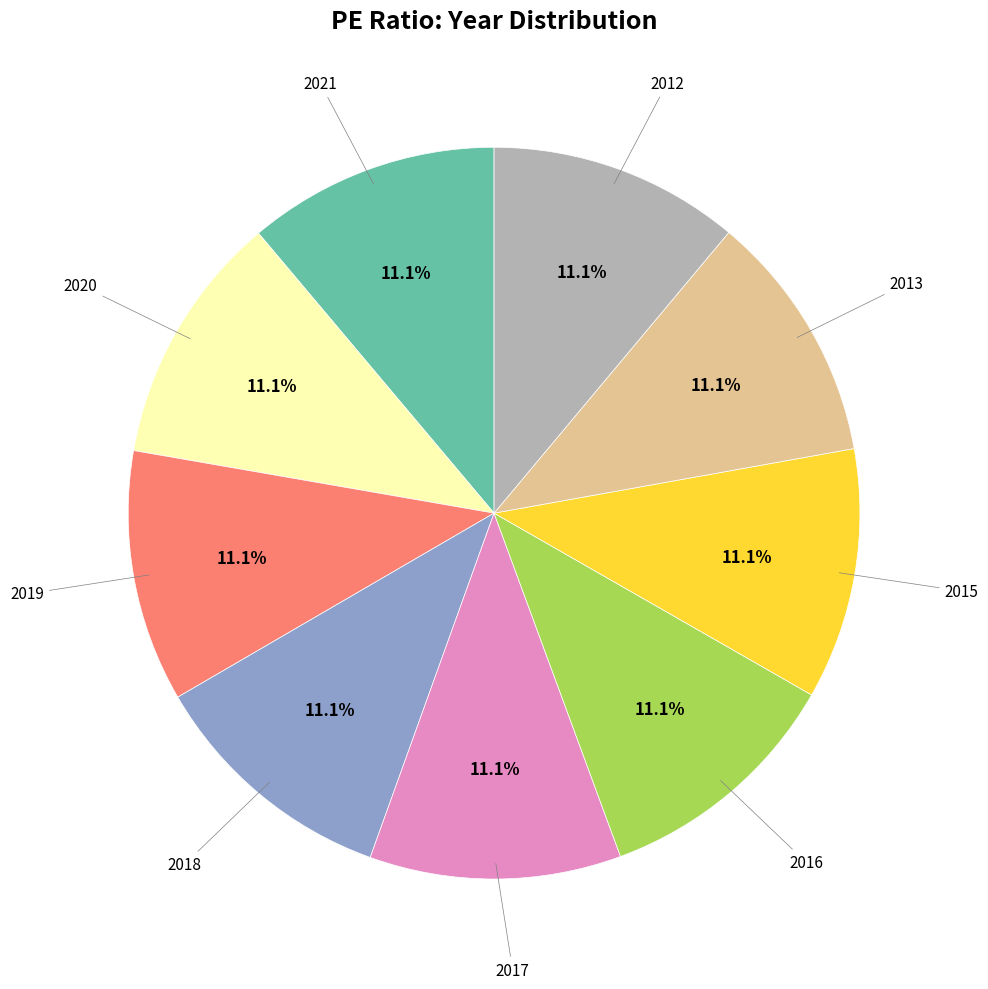

Does any single category account for the majority?

No